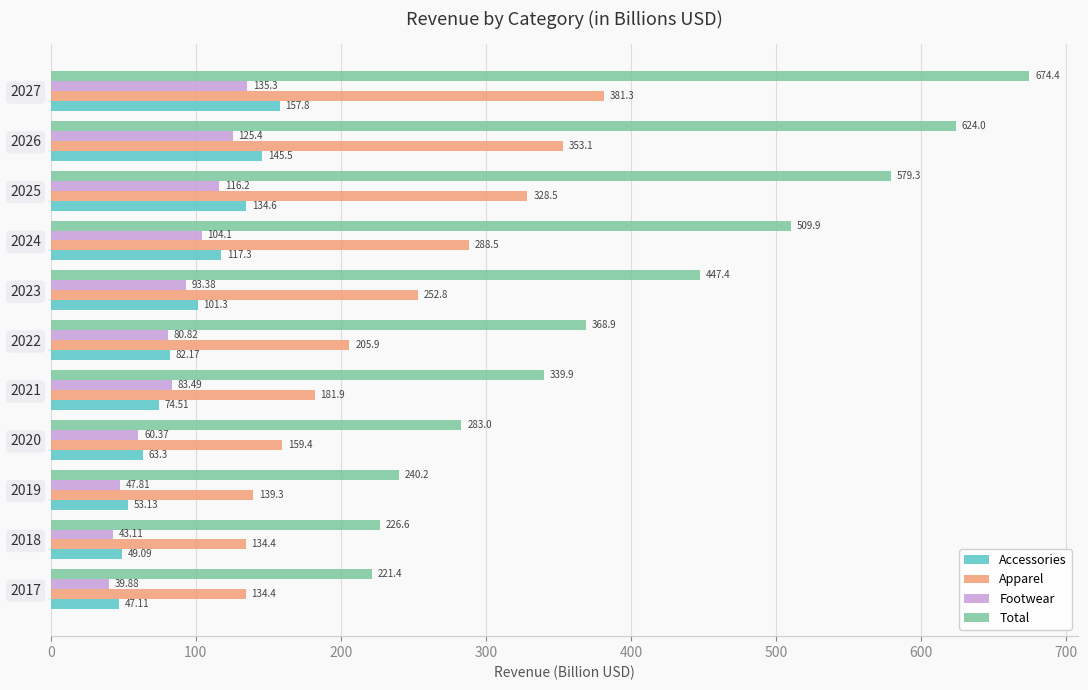

Is the value of Accessories at 2026 greater than the value of Footwear at 2024?

Yes